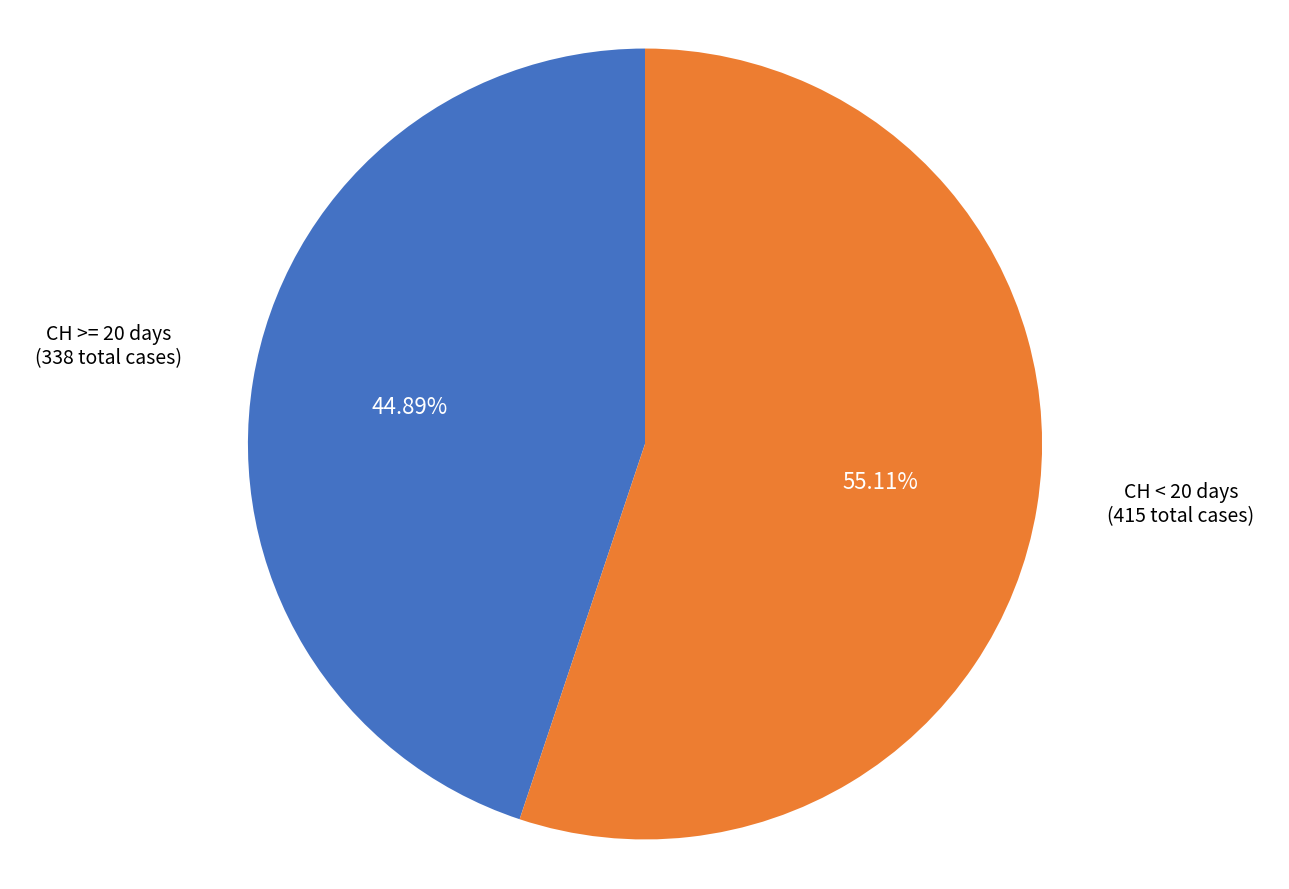

How many slices are in this pie chart?

2